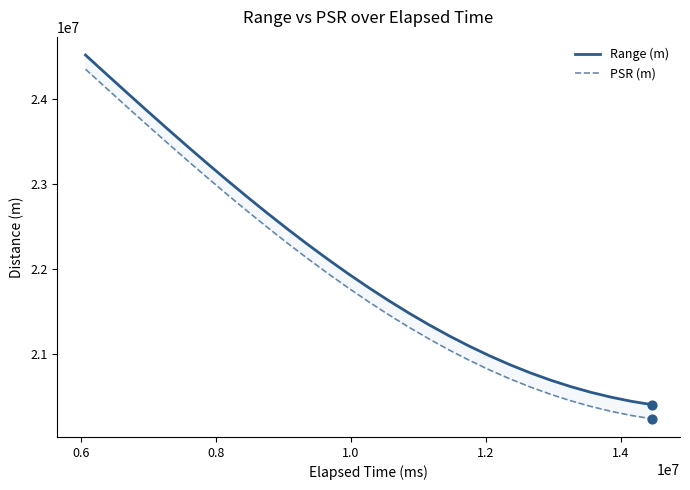

Which series has the largest Y range (max minus min)?

PSR (m)